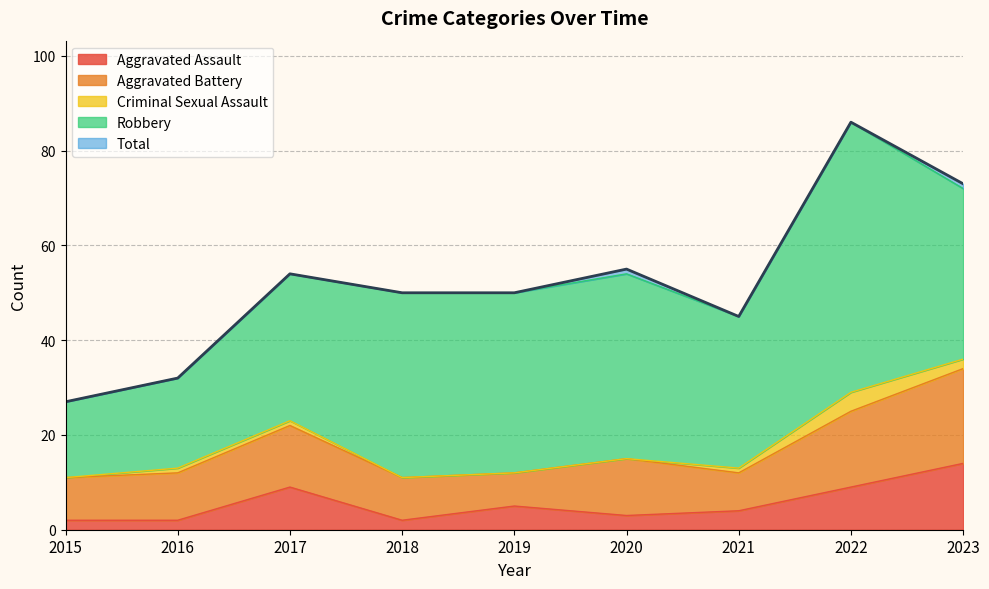

Is it true that Aggravated Battery equals 4 at 2021?

False